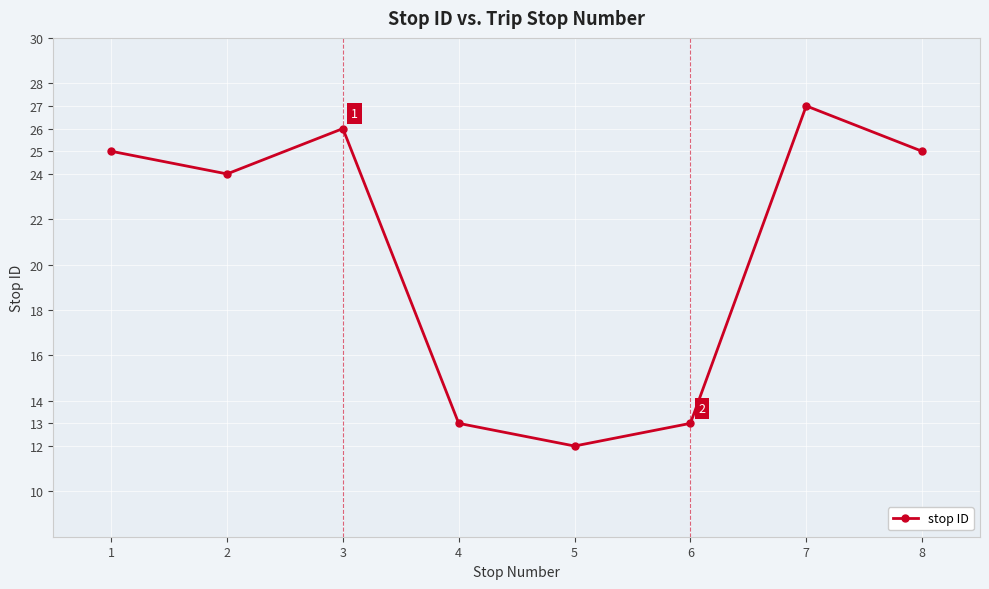

What is the value of the 5th point from the left?

12